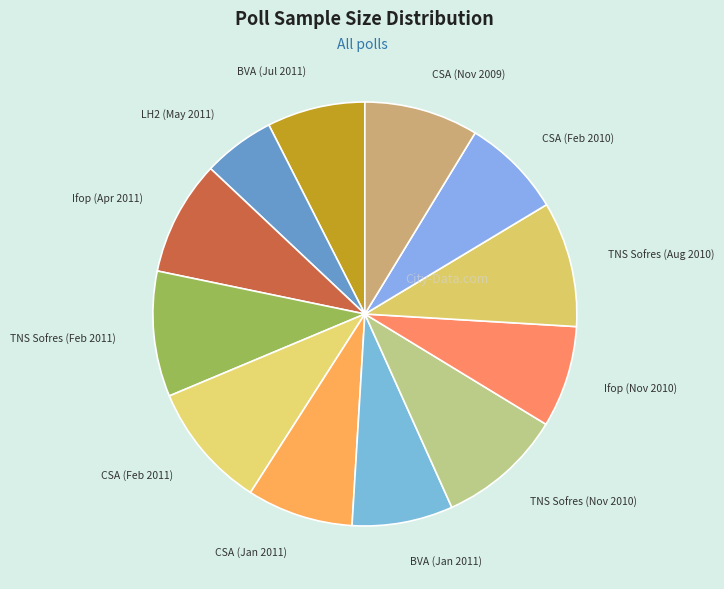

Is it true that TNS Sofres (Aug 2010) is 10% of the pie?

True